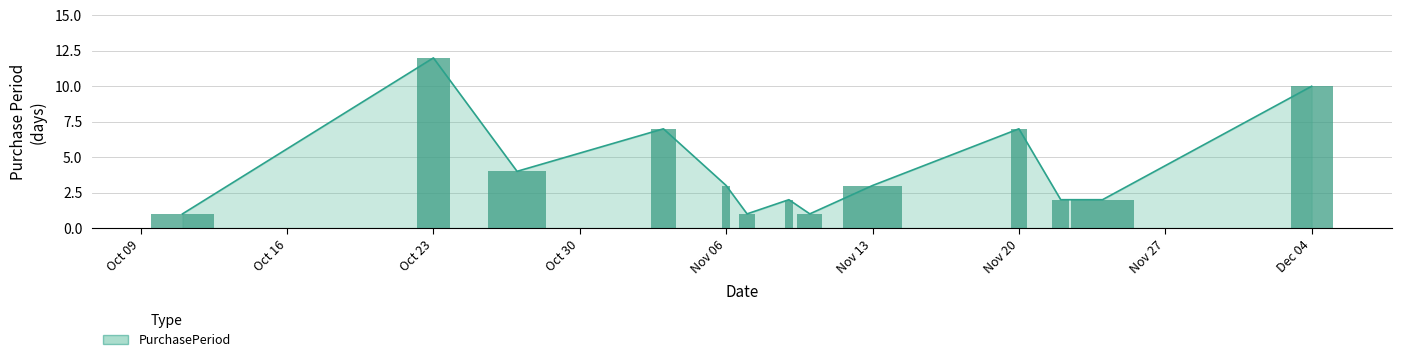

Is it true that the value at 2017-11-22 is 0?

False